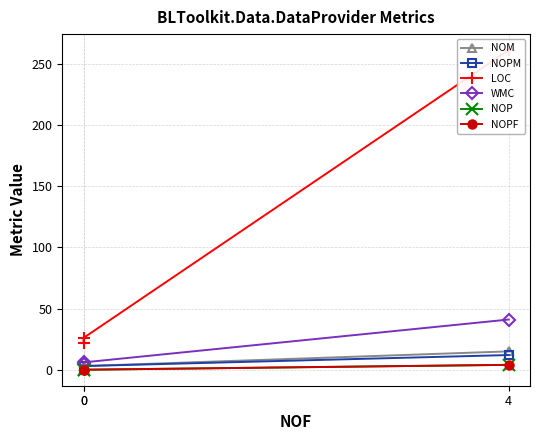

What is the spread (max minus min) of values at 0?

26